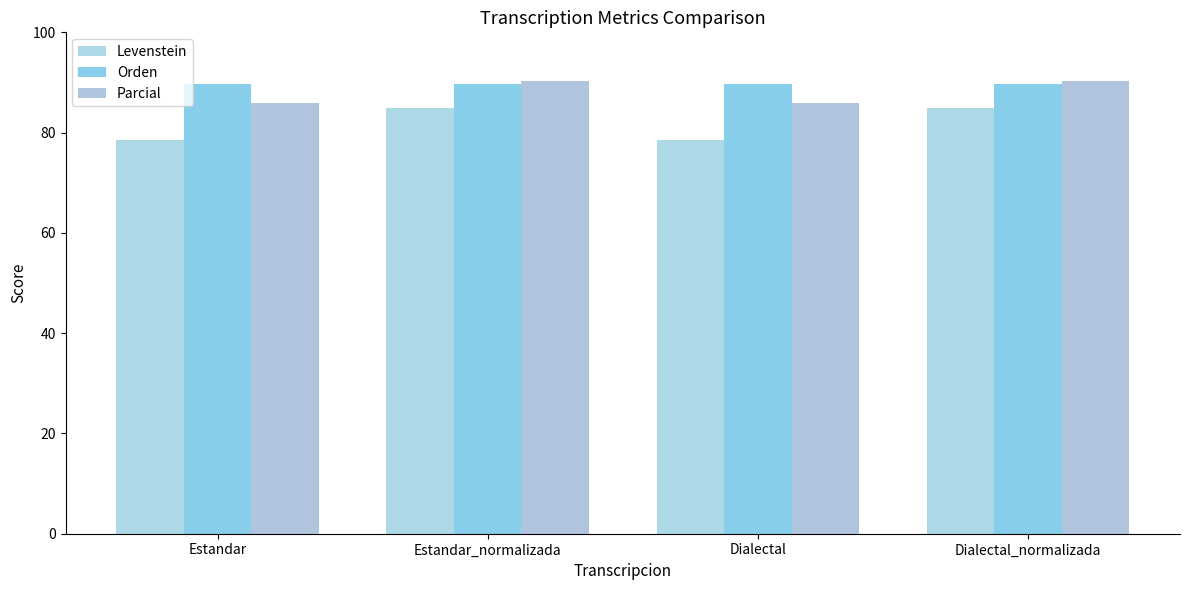

What is the minimum value shown in the chart?

78.6